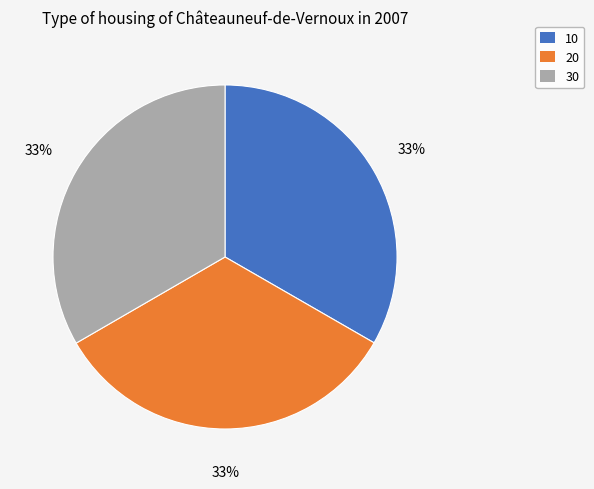

To the nearest percent, what is the combined percentage of 10 and 30?

67%